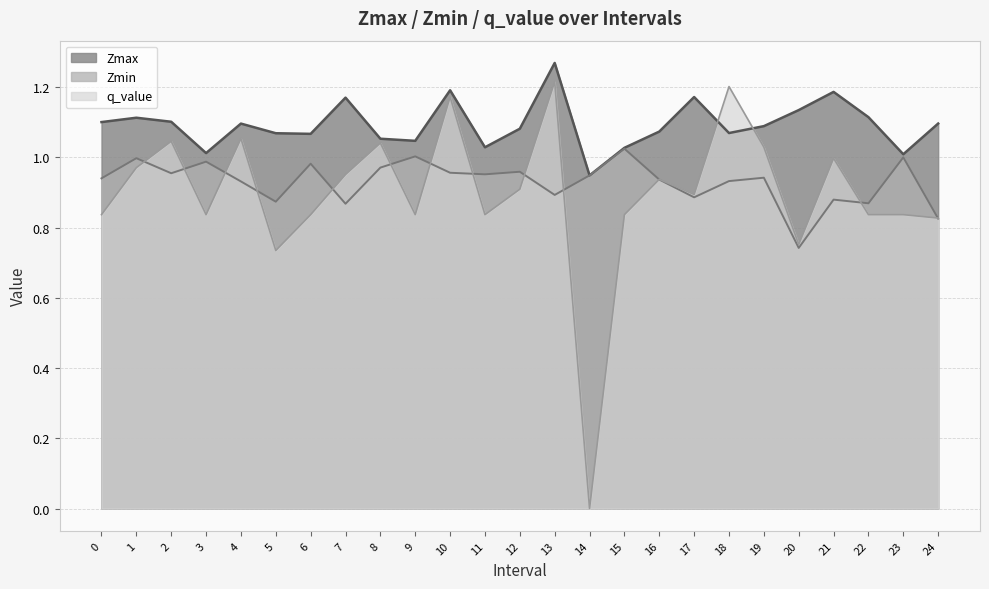

Reading left to right, what are all the values shown in this chart?

Zmax: 0=1.1	1=1.1	2=1.1	3=1.0	4=1.1	5=1.1	6=1.1	7=1.2	8=1.1	9=1.0	10=1.2	11=1.0	12=1.1	13=1.3	14=0.9	15=1.0	16=1.1	17=1.2	18=1.1	19=1.1	20=1.1	21=1.2	22=1.1	23=1.0	24=1.1
Zmin: 0=0.9	1=1.0	2=1.0	3=1.0	4=0.9	5=0.9	6=1.0	7=0.9	8=1.0	9=1.0	10=1.0	11=1.0	12=1.0	13=0.9	14=0.9	15=1.0	16=0.9	17=0.9	18=0.9	19=0.9	20=0.7	21=0.9	22=0.9	23=1.0	24=0.8
q_value: 0=0.8	1=1.0	2=1.0	3=0.8	4=1.1	5=0.7	6=0.8	7=1.0	8=1.0	9=0.8	10=1.2	11=0.8	12=0.9	13=1.2	14=0.0	15=0.8	16=0.9	17=0.9	18=1.2	19=1.0	20=0.8	21=1.0	22=0.8	23=0.8	24=0.8